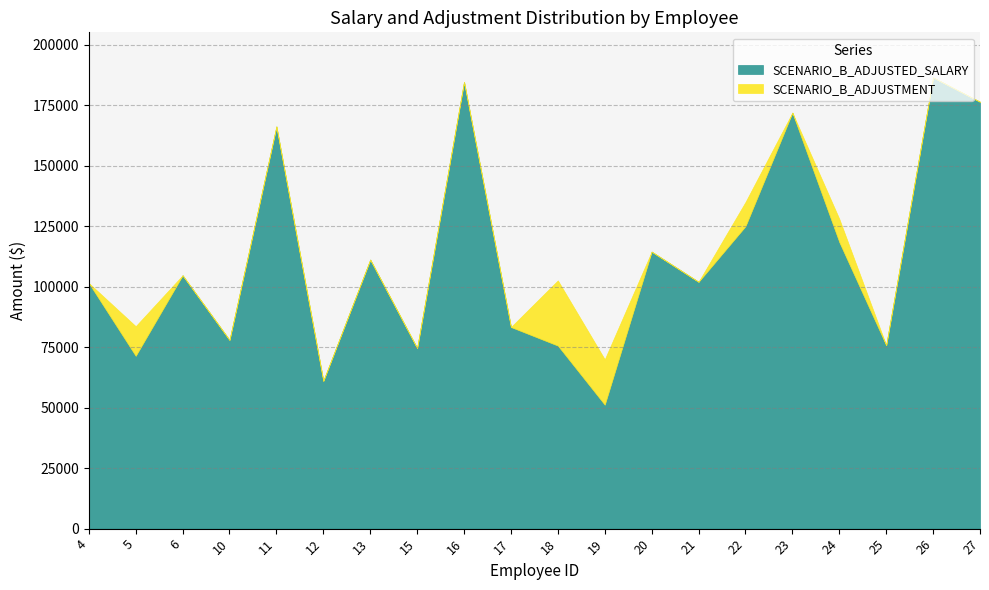

What is the difference between the maximum and minimum values in the SCENARIO_B_ADJUSTED_SALARY series?

135266.0